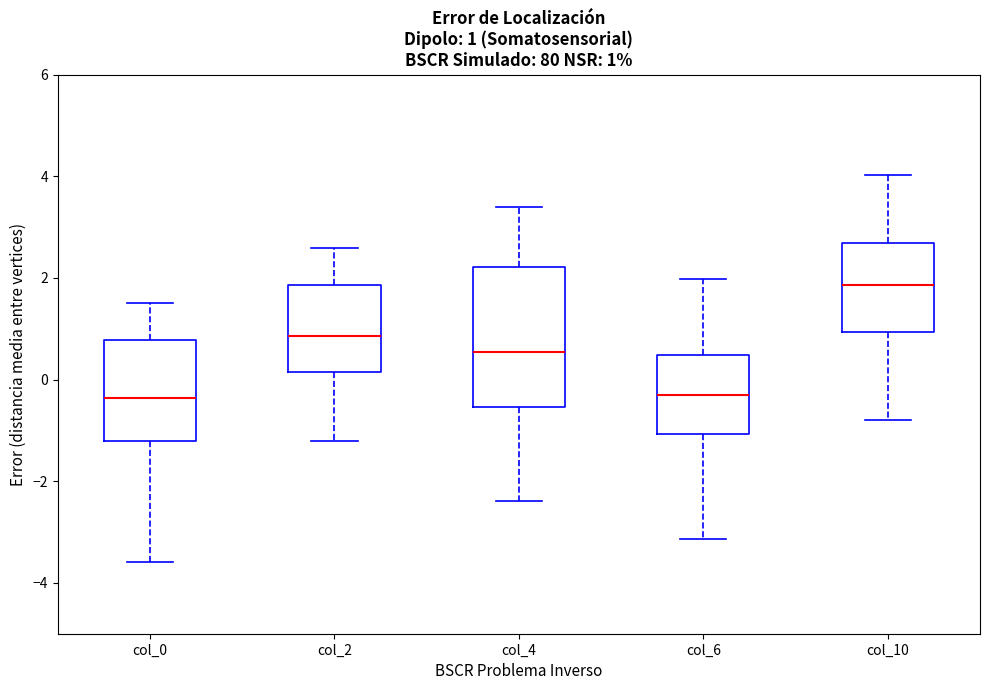

Which box is the tallest, from its lower edge to its upper edge?

col_4